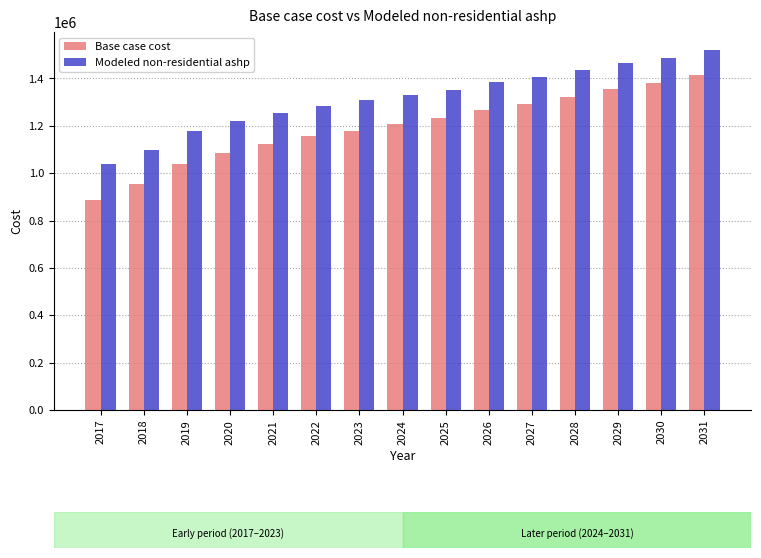

Reading left to right, what are all the values shown in this chart?

Base case cost: 887362.5	952760.8	1037487.8	1083081.9	1121178.0	1155409.8	1179884.8	1206460.0	1231468.5	1265165.6	1290777.6	1320806.7	1353446.0	1379608.2	1415284.1
Modeled non-residential ashp: 1039512.6	1099684.1	1178467.3	1219920.3	1254285.5	1285195.1	1306668.4	1330386.9	1352508.5	1383200.2	1406034.8	1433339.5	1463219.0	1486932.6	1519861.5